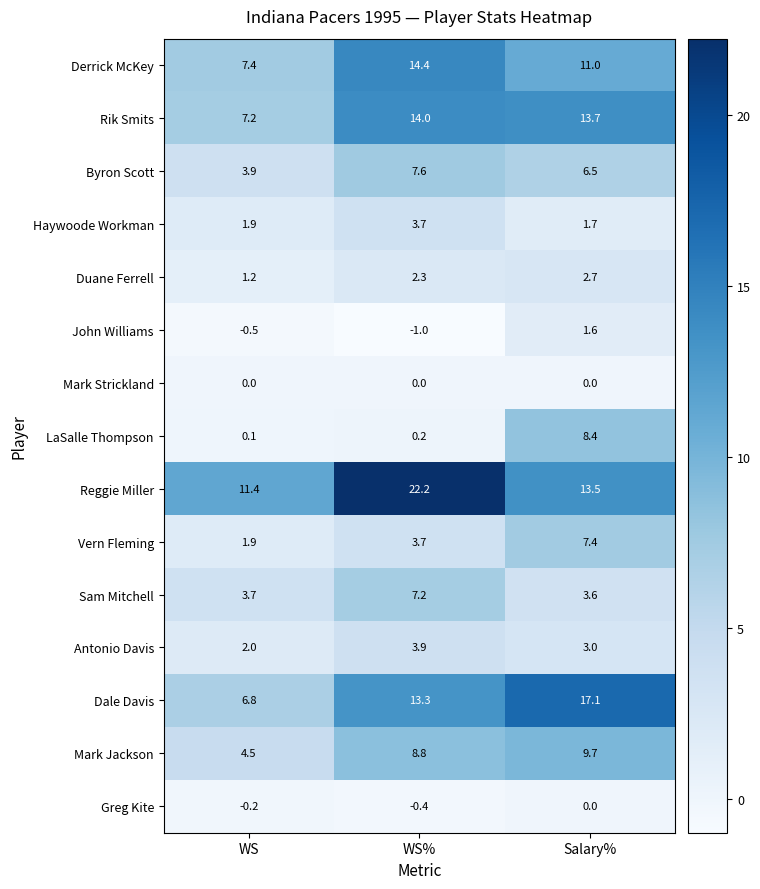

What is the greatest value displayed?

22.2